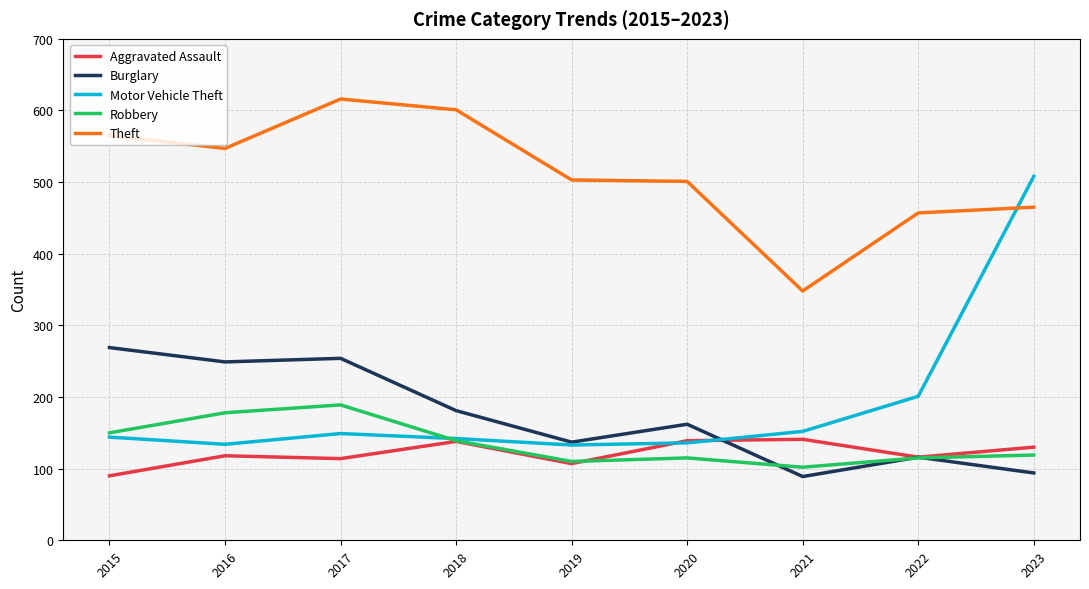

What is the difference between the Motor Vehicle Theft values at 2016 and 2020?

2